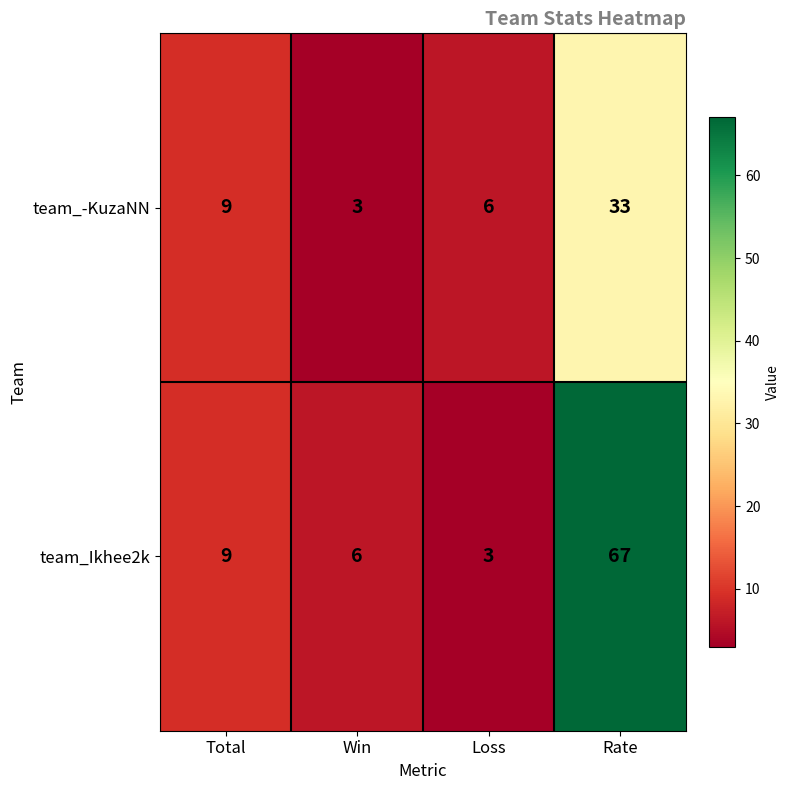

The team_-KuzaNN series shows 13 at Total. True or false?

False